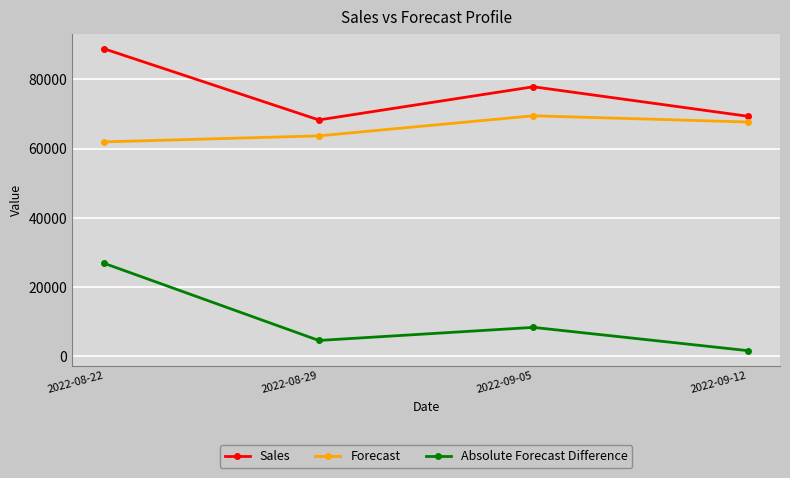

What are all the series names shown in the legend?

Sales, Forecast, Absolute Forecast Difference